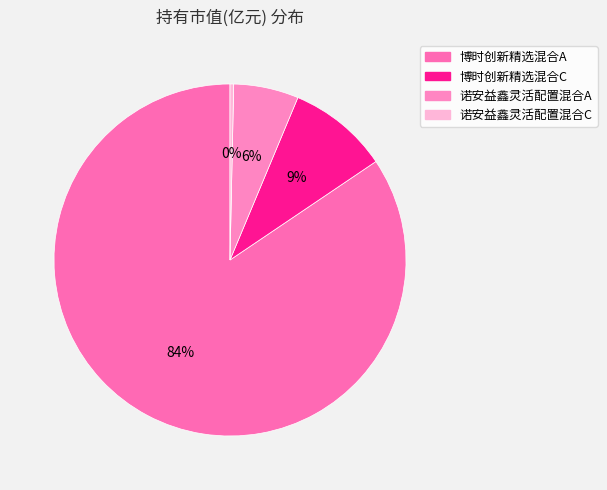

What percentage is the 博时创新精选混合C slice, to the nearest percent?

9%